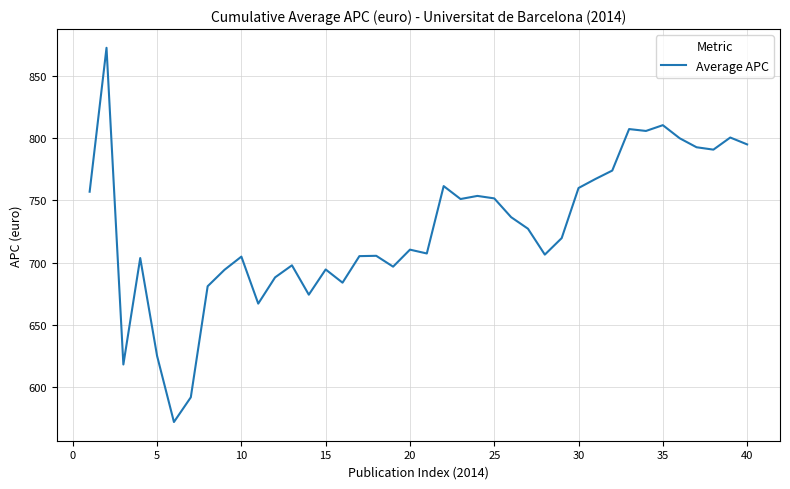

Does the chart display data point markers on the line(s)?

No